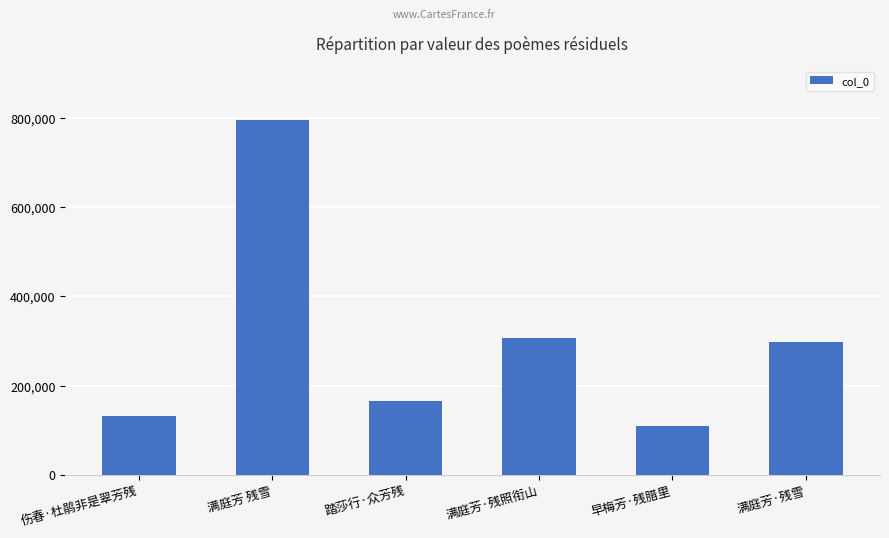

What is the average value?

301625